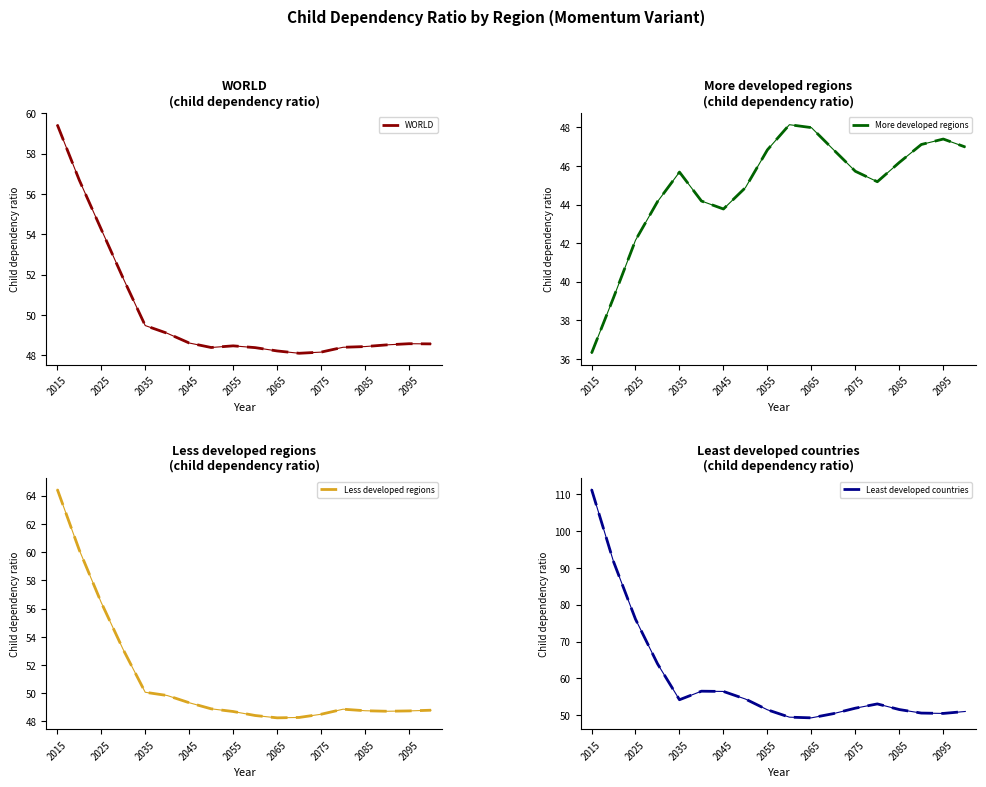

At how many categories does at least one series exceed 80?

2